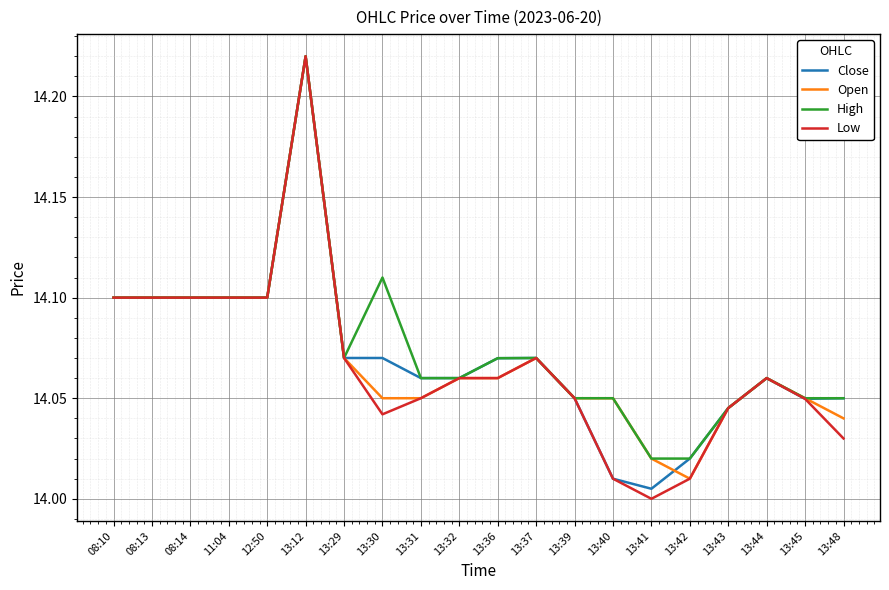

At which label does Low reach its peak?

13:12